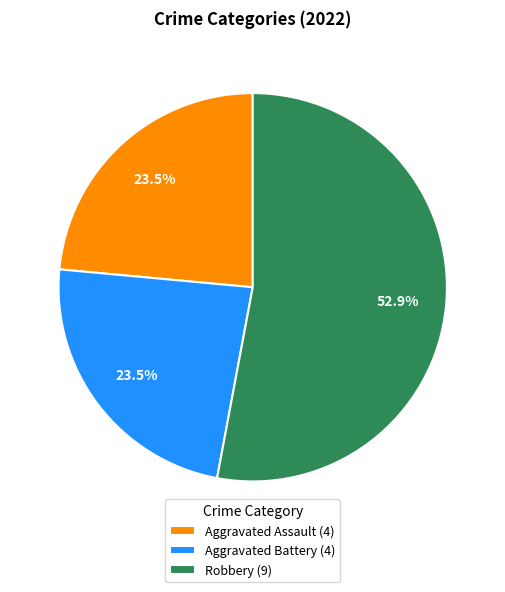

To the nearest percent, what is the average slice percentage?

33%